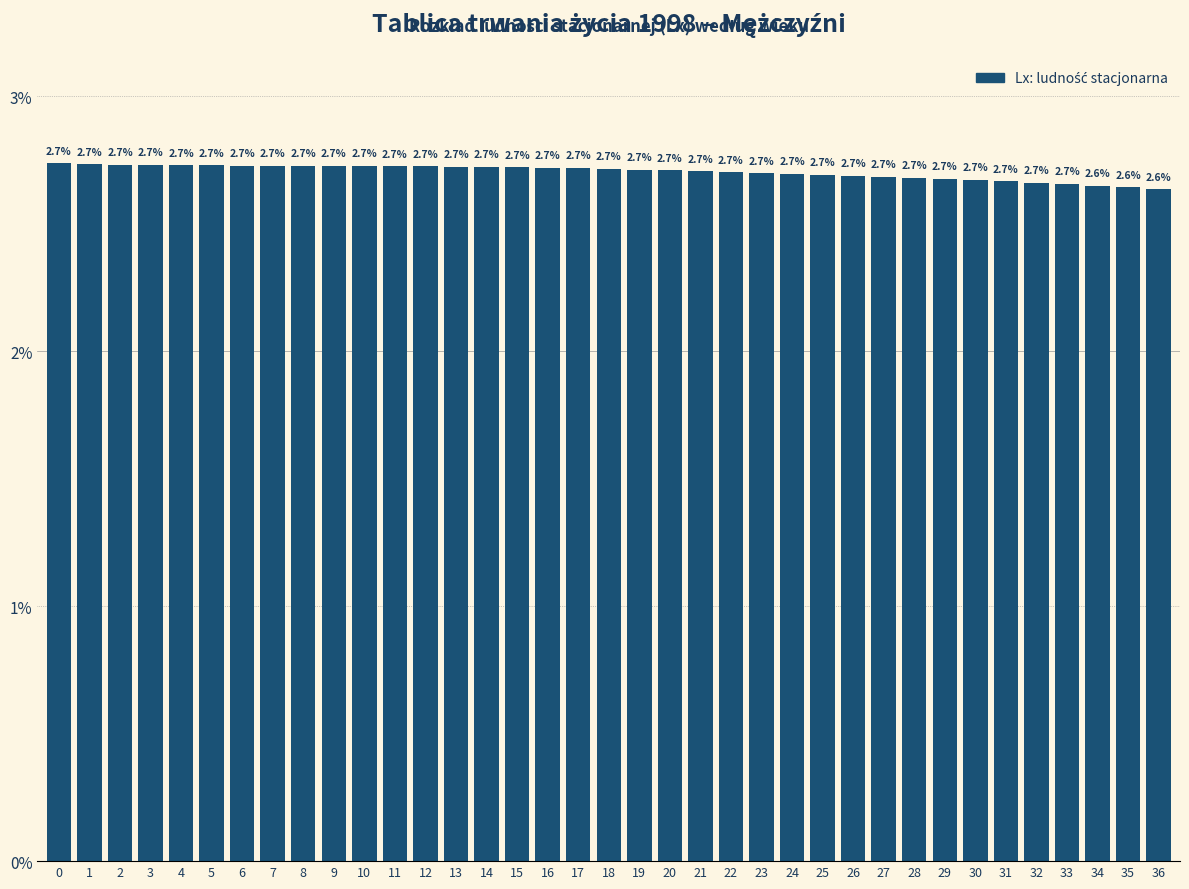

Reading left to right, extract all data points from this chart.

2.7	2.7	2.7	2.7	2.7	2.7	2.7	2.7	2.7	2.7	2.7	2.7	2.7	2.7	2.7	2.7	2.7	2.7	2.7	2.7	2.7	2.7	2.7	2.7	2.7	2.7	2.7	2.7	2.7	2.7	2.7	2.7	2.7	2.7	2.6	2.6	2.6